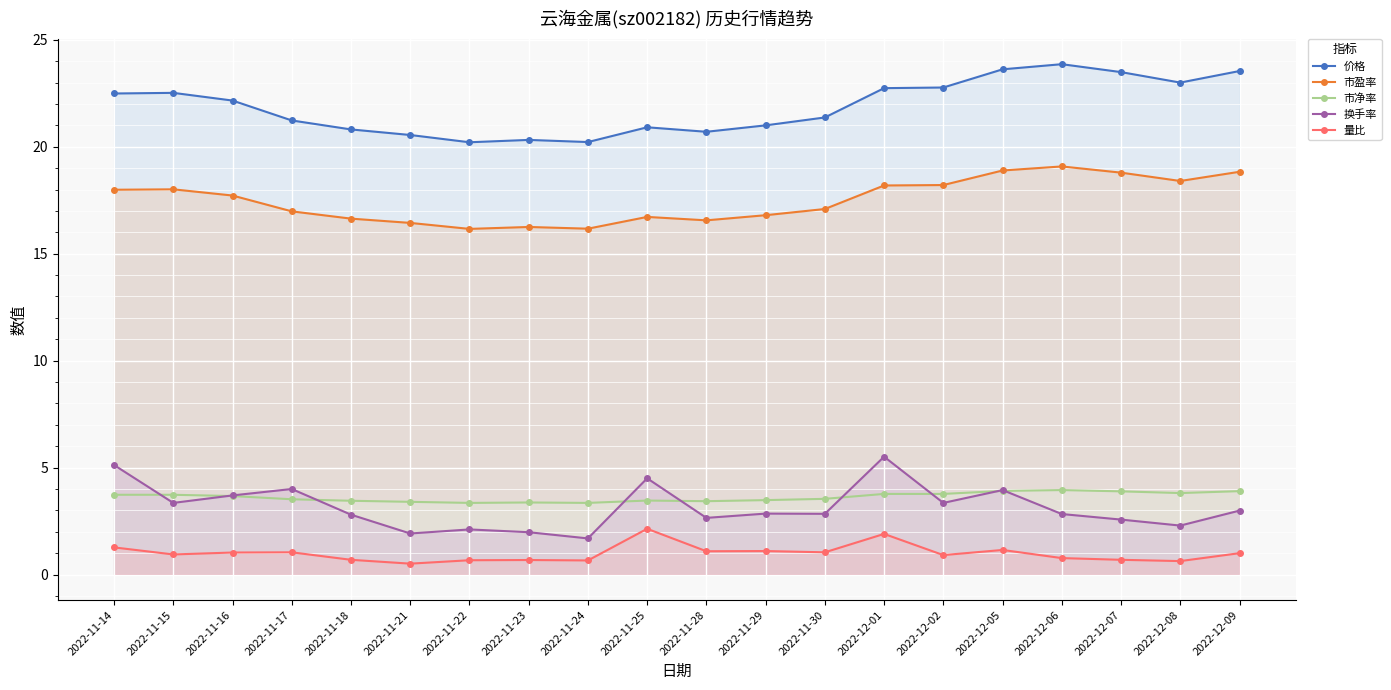

What is the minimum value for 市盈率?

16.2